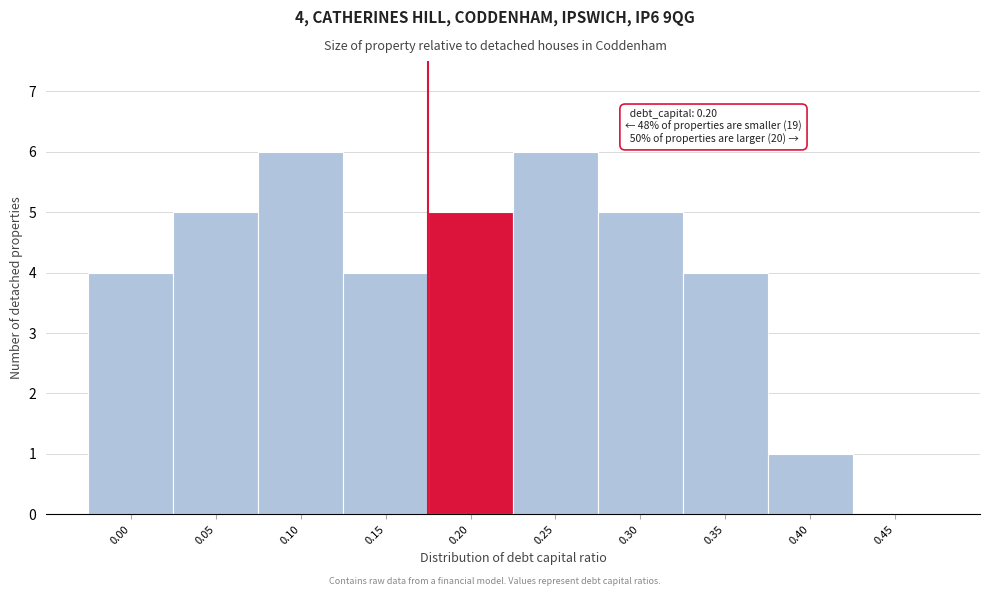

Reading right to left, what are all the values shown in this chart?

0.45=0	0.40=1	0.35=4	0.30=5	0.25=6	0.20=5	0.15=4	0.10=6	0.05=5	0.00=4